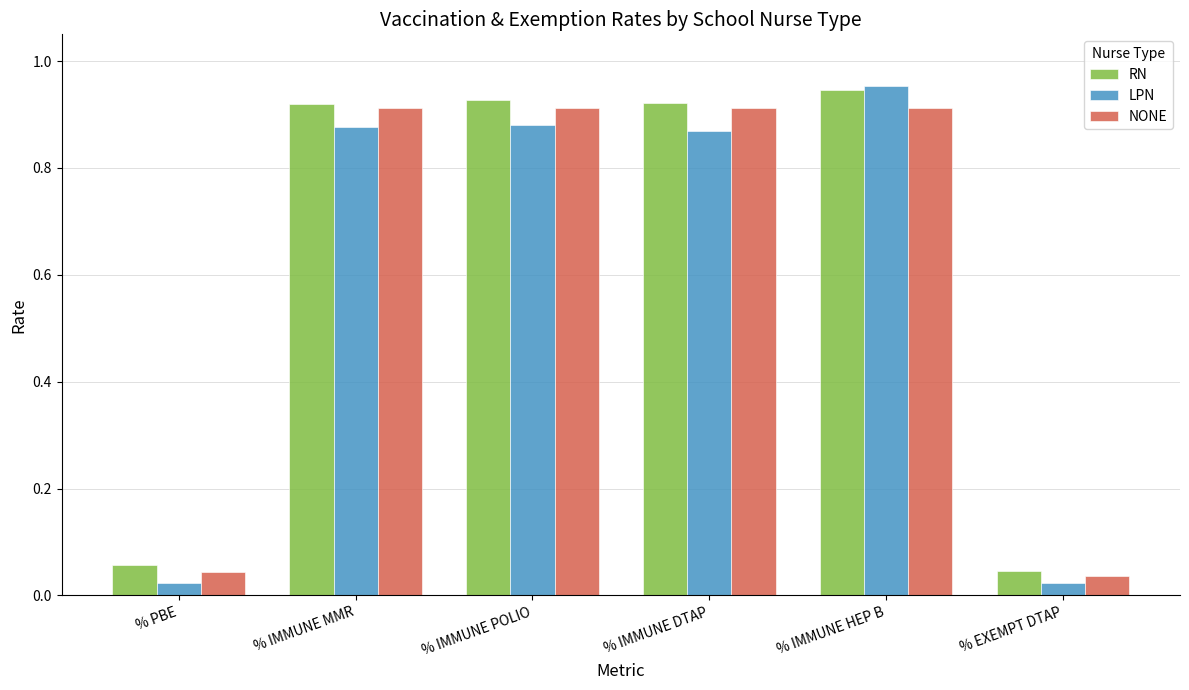

What is the sum of the LPN values at % IMMUNE POLIO and % IMMUNE MMR?

1.8